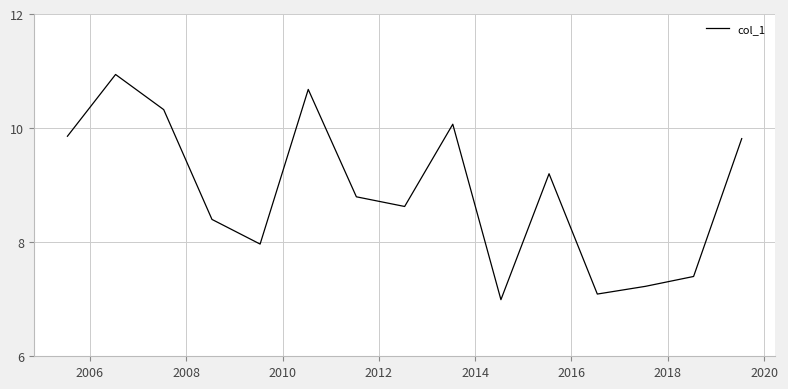

Reading left to right, what are all the values shown in this chart?

9.9	10.9	10.3	8.4	8.0	10.7	8.8	8.6	10.1	7.0	9.2	7.1	7.2	7.4	9.8